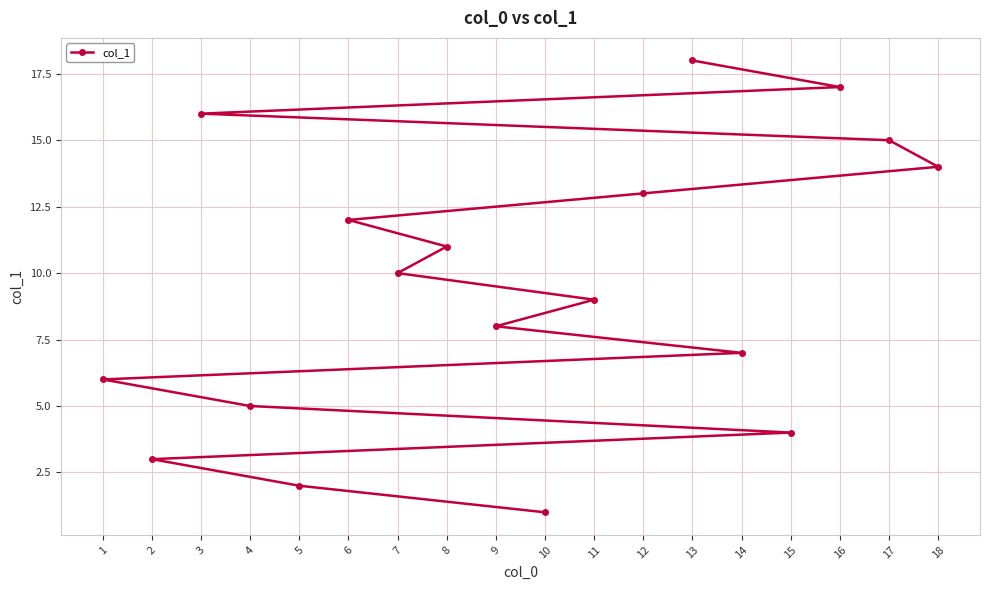

True or false: the data has more than 0 interior local peaks.

False